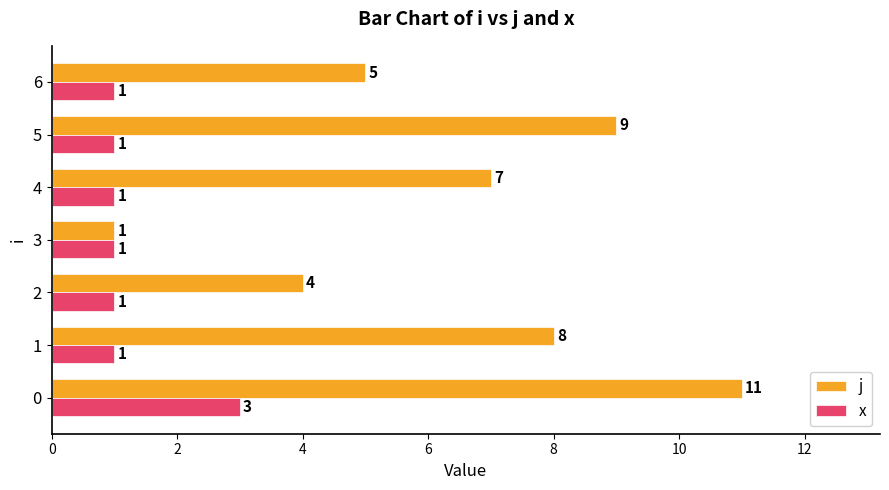

What is the sum of all x values?

9